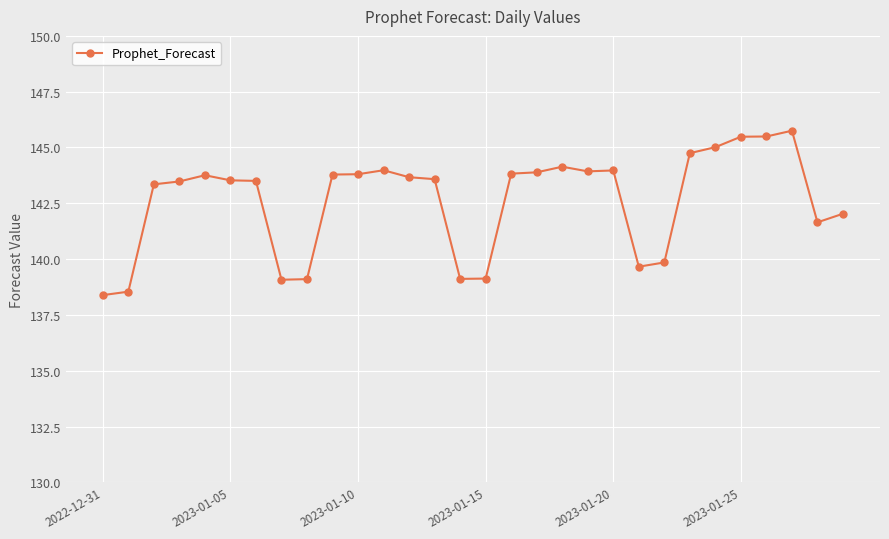

What is the value of the 21st point from the left?

144.0